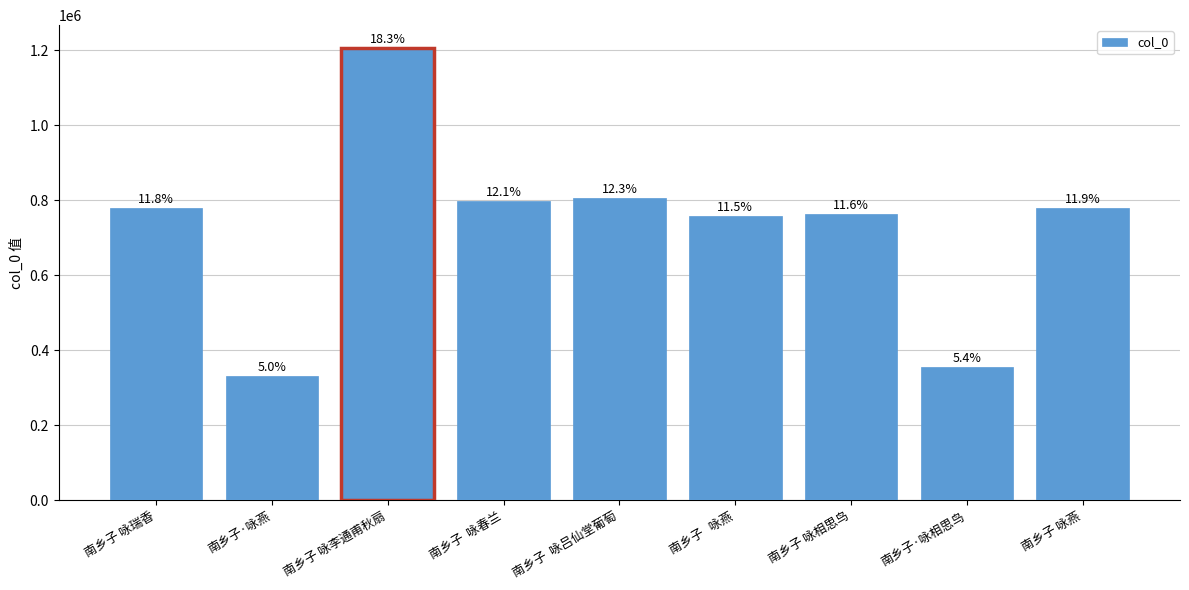

How many values are below 779518?

4